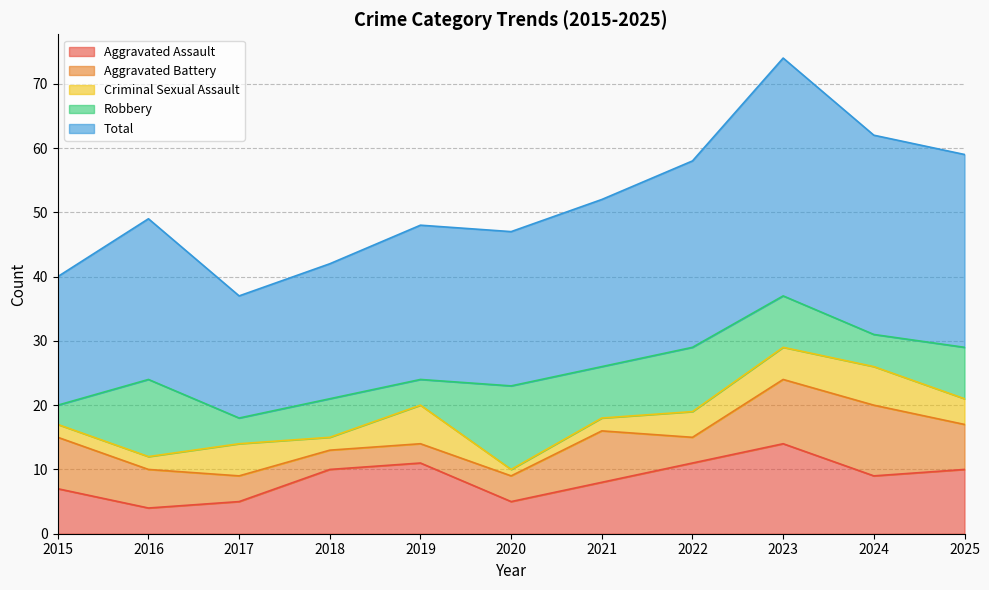

Where is Robbery nearest to the value 8?

2021